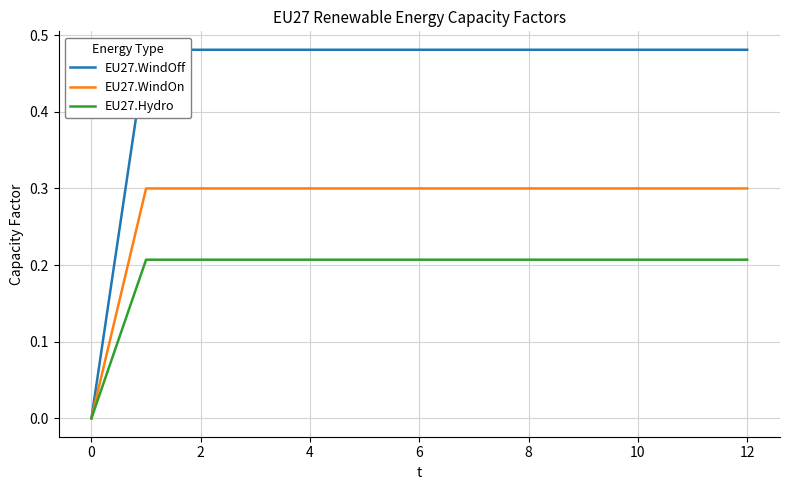

True or false: EU27.Hydro and EU27.WindOn cross at least once.

False